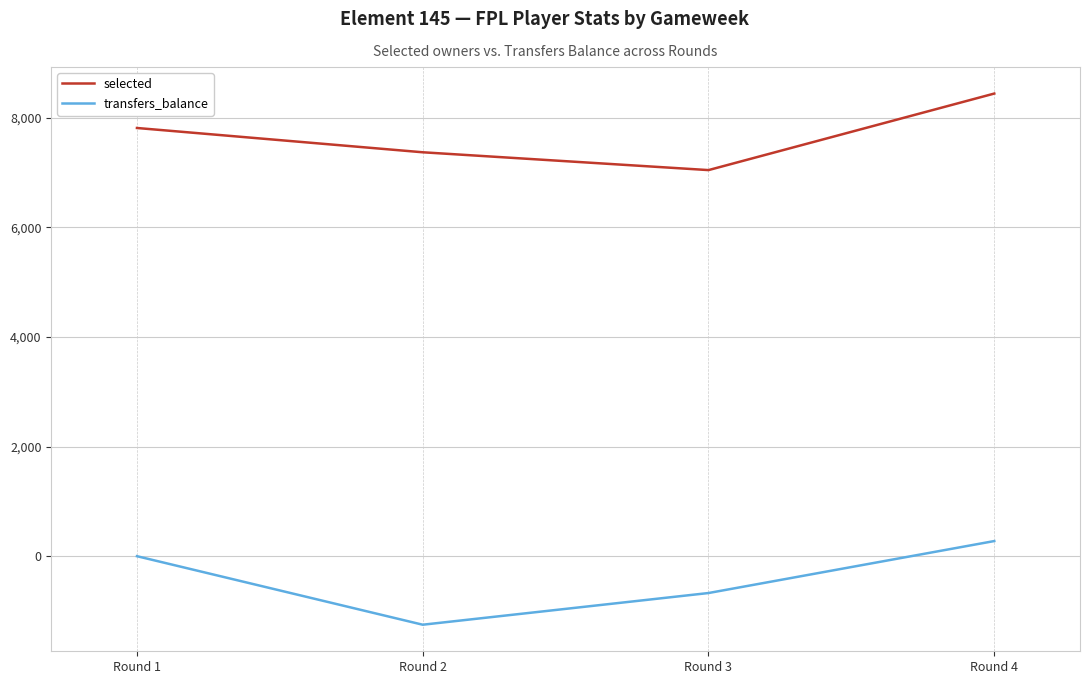

At how many categories does at least one series exceed 4937?

4